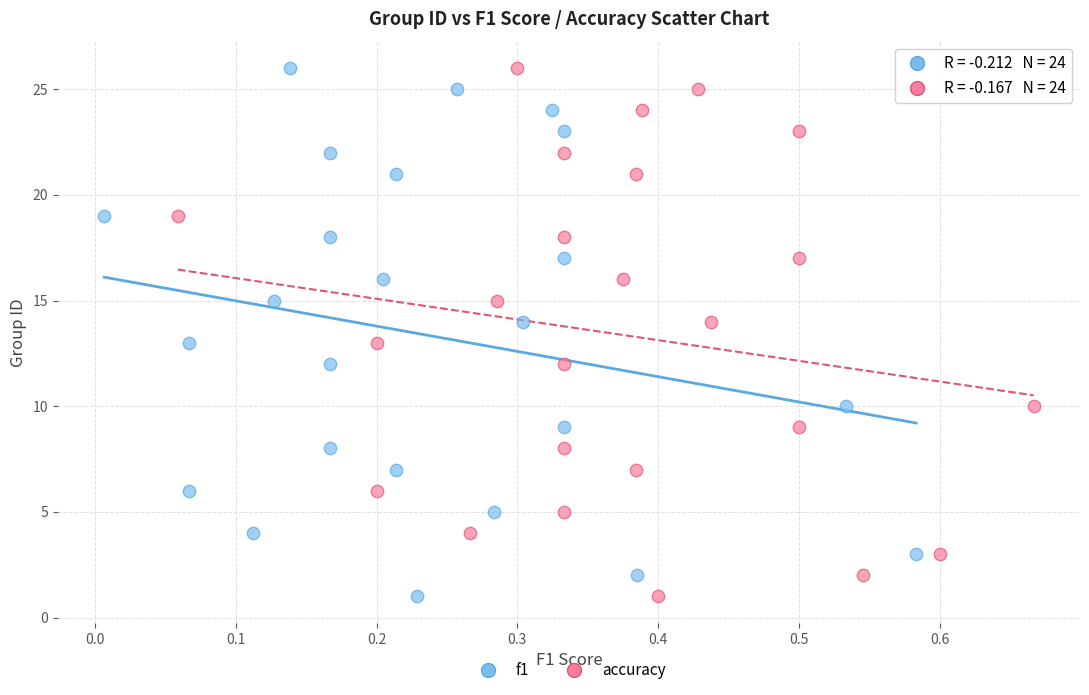

What are all the series names shown in the legend?

f1, accuracy